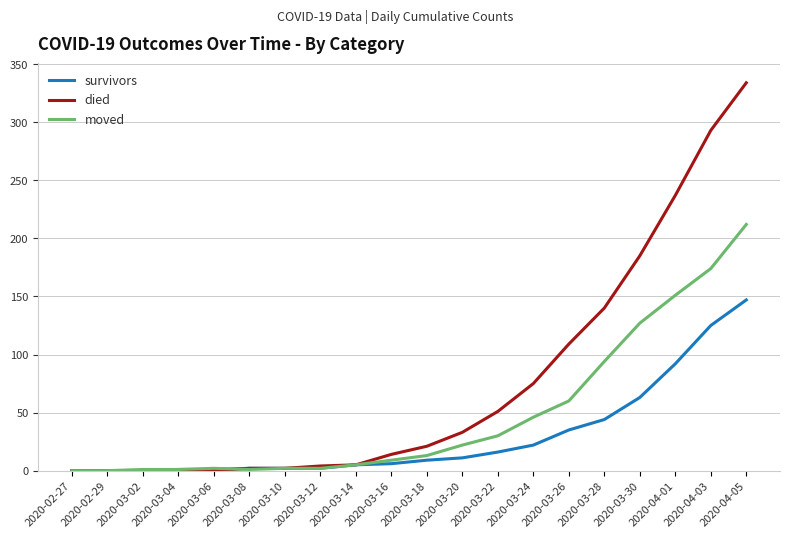

Which series has the largest range (max minus min)?

died